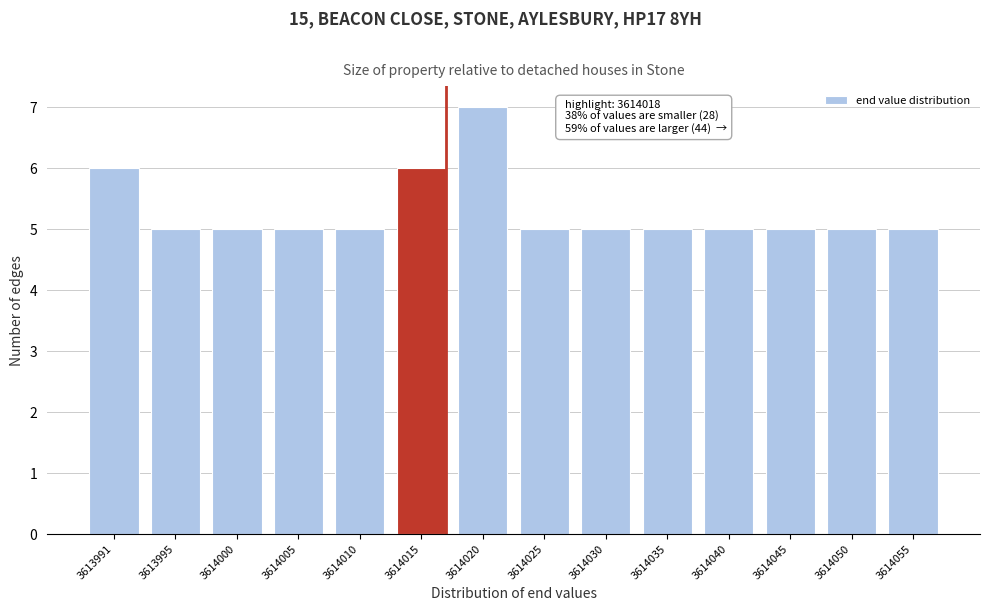

Reading right to left, extract all data points from this chart.

5	5	5	5	5	5	5	7	6	5	5	5	5	6